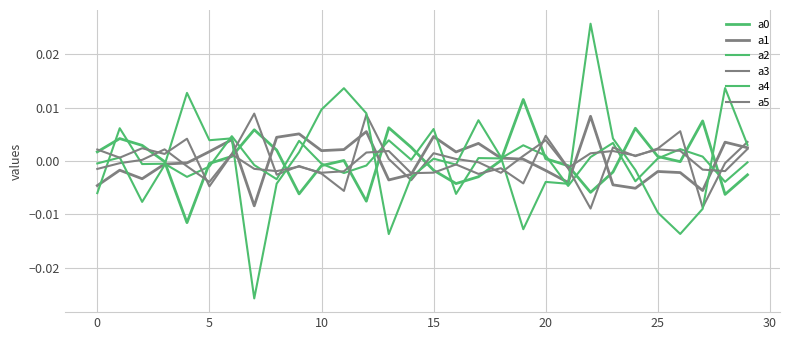

How many lines are shown in the chart?

6